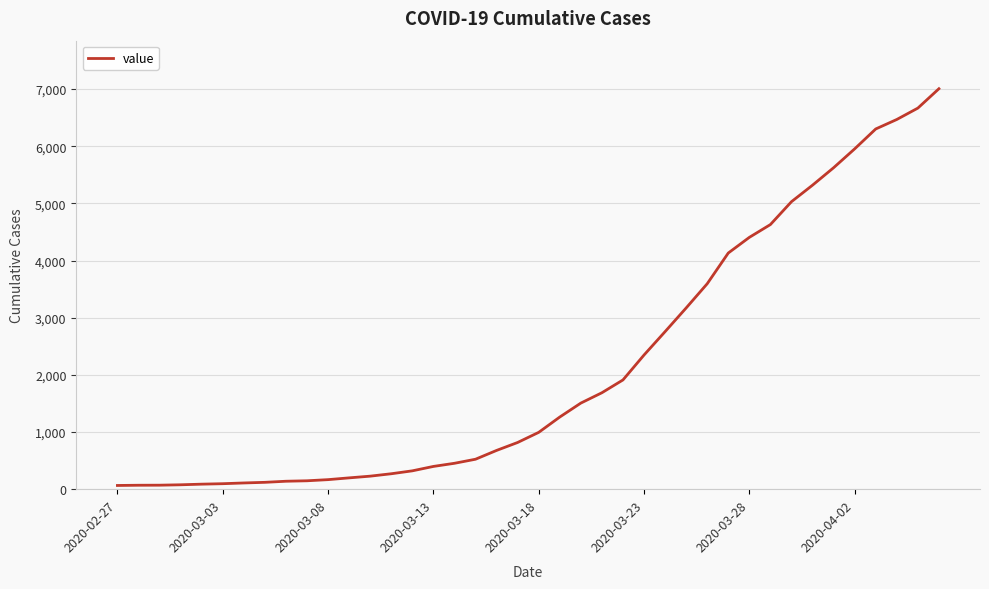

What is the difference between the maximum and minimum values?

6940